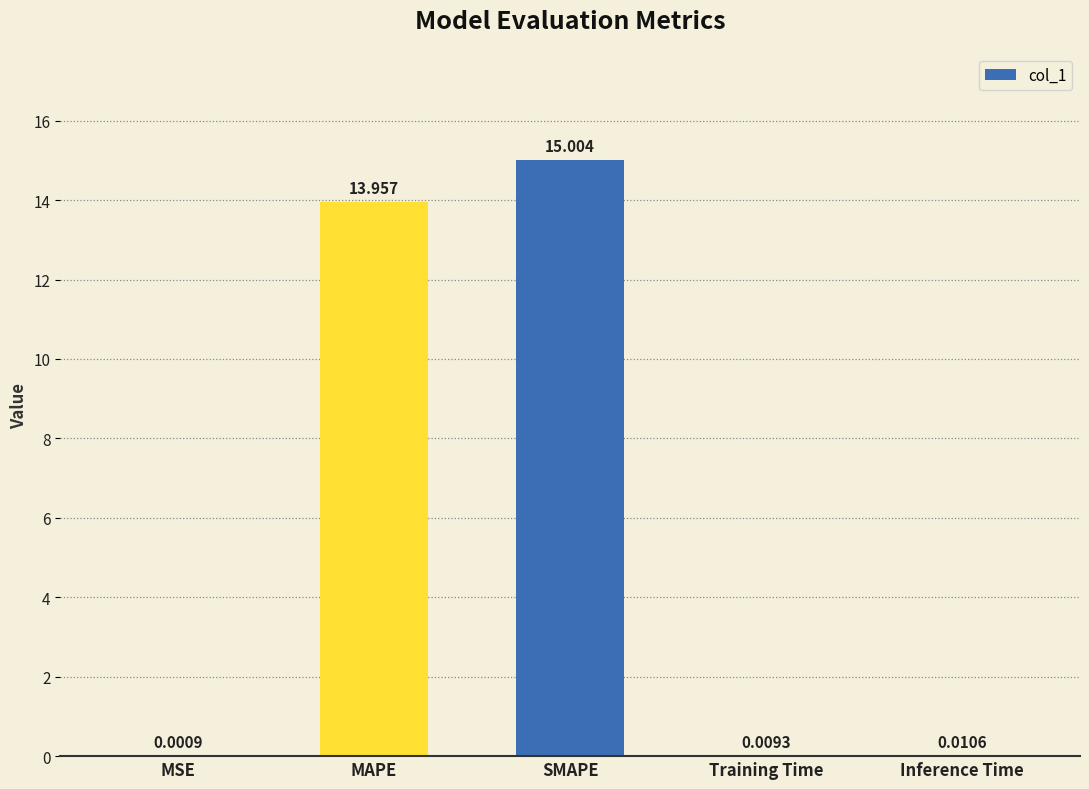

What is the sum of the values at Inference Time and MAPE?

14.0